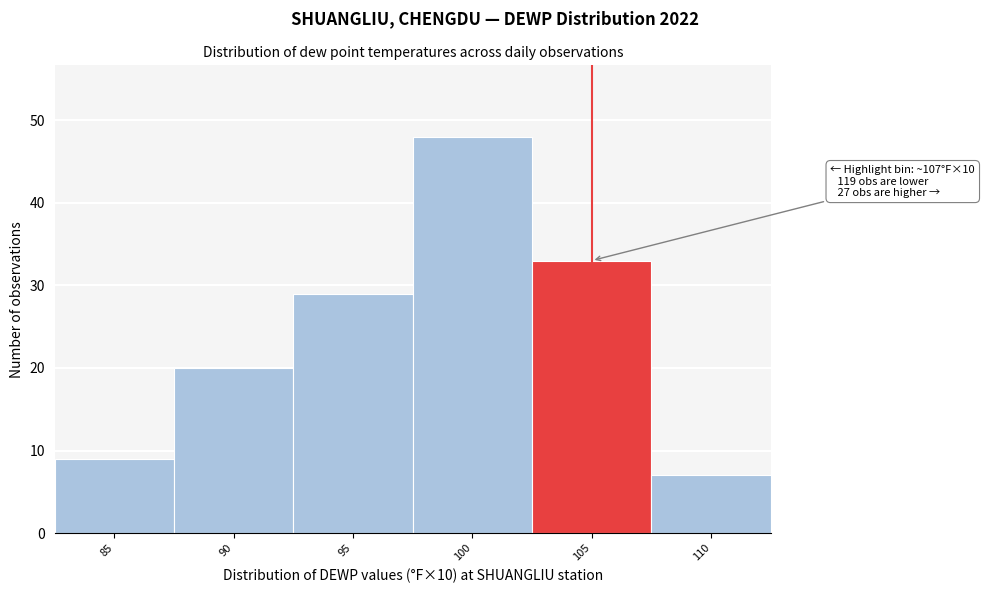

Reading right to left, extract all data points from this chart.

110=7	105=33	100=48	95=29	90=20	85=9